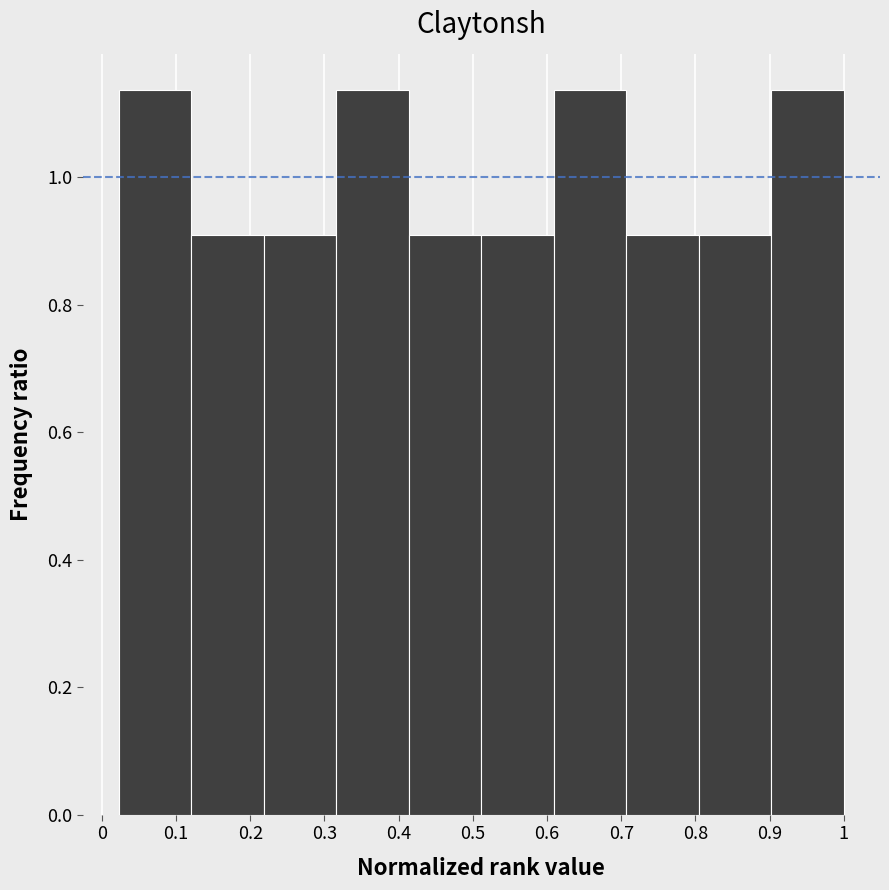

What is the height of the bar covering 0.32 to 0.41 on the x-axis? Neither the bar edges nor the heights are printed on the chart, so give them approximately, as read against the axes.

1.14